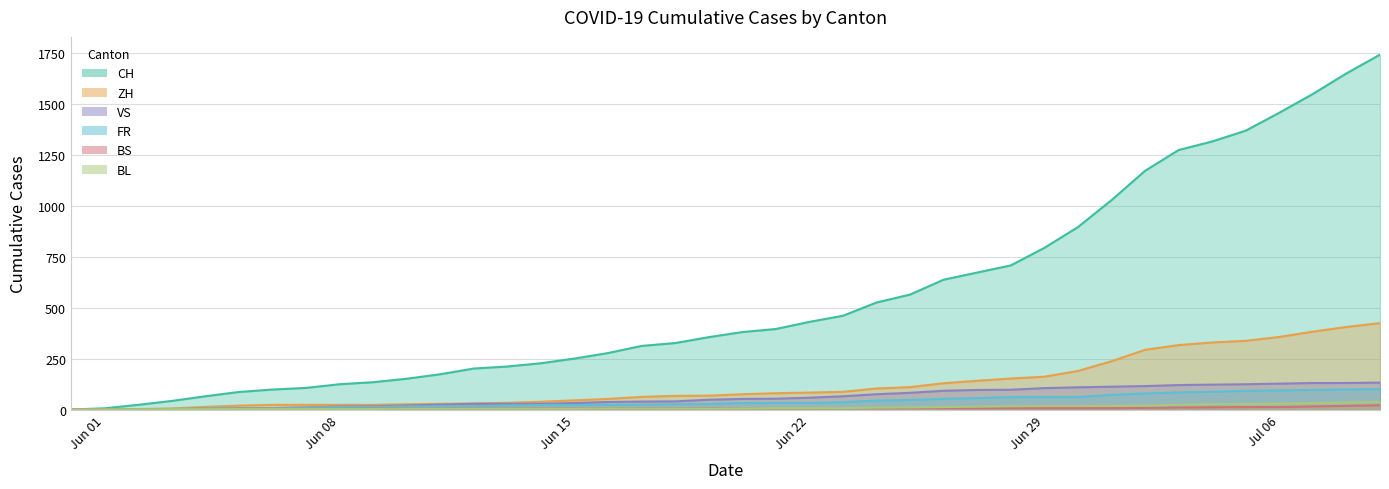

Between 2020-06-08 and 2020-07-03, which series saw the biggest shift?

CH